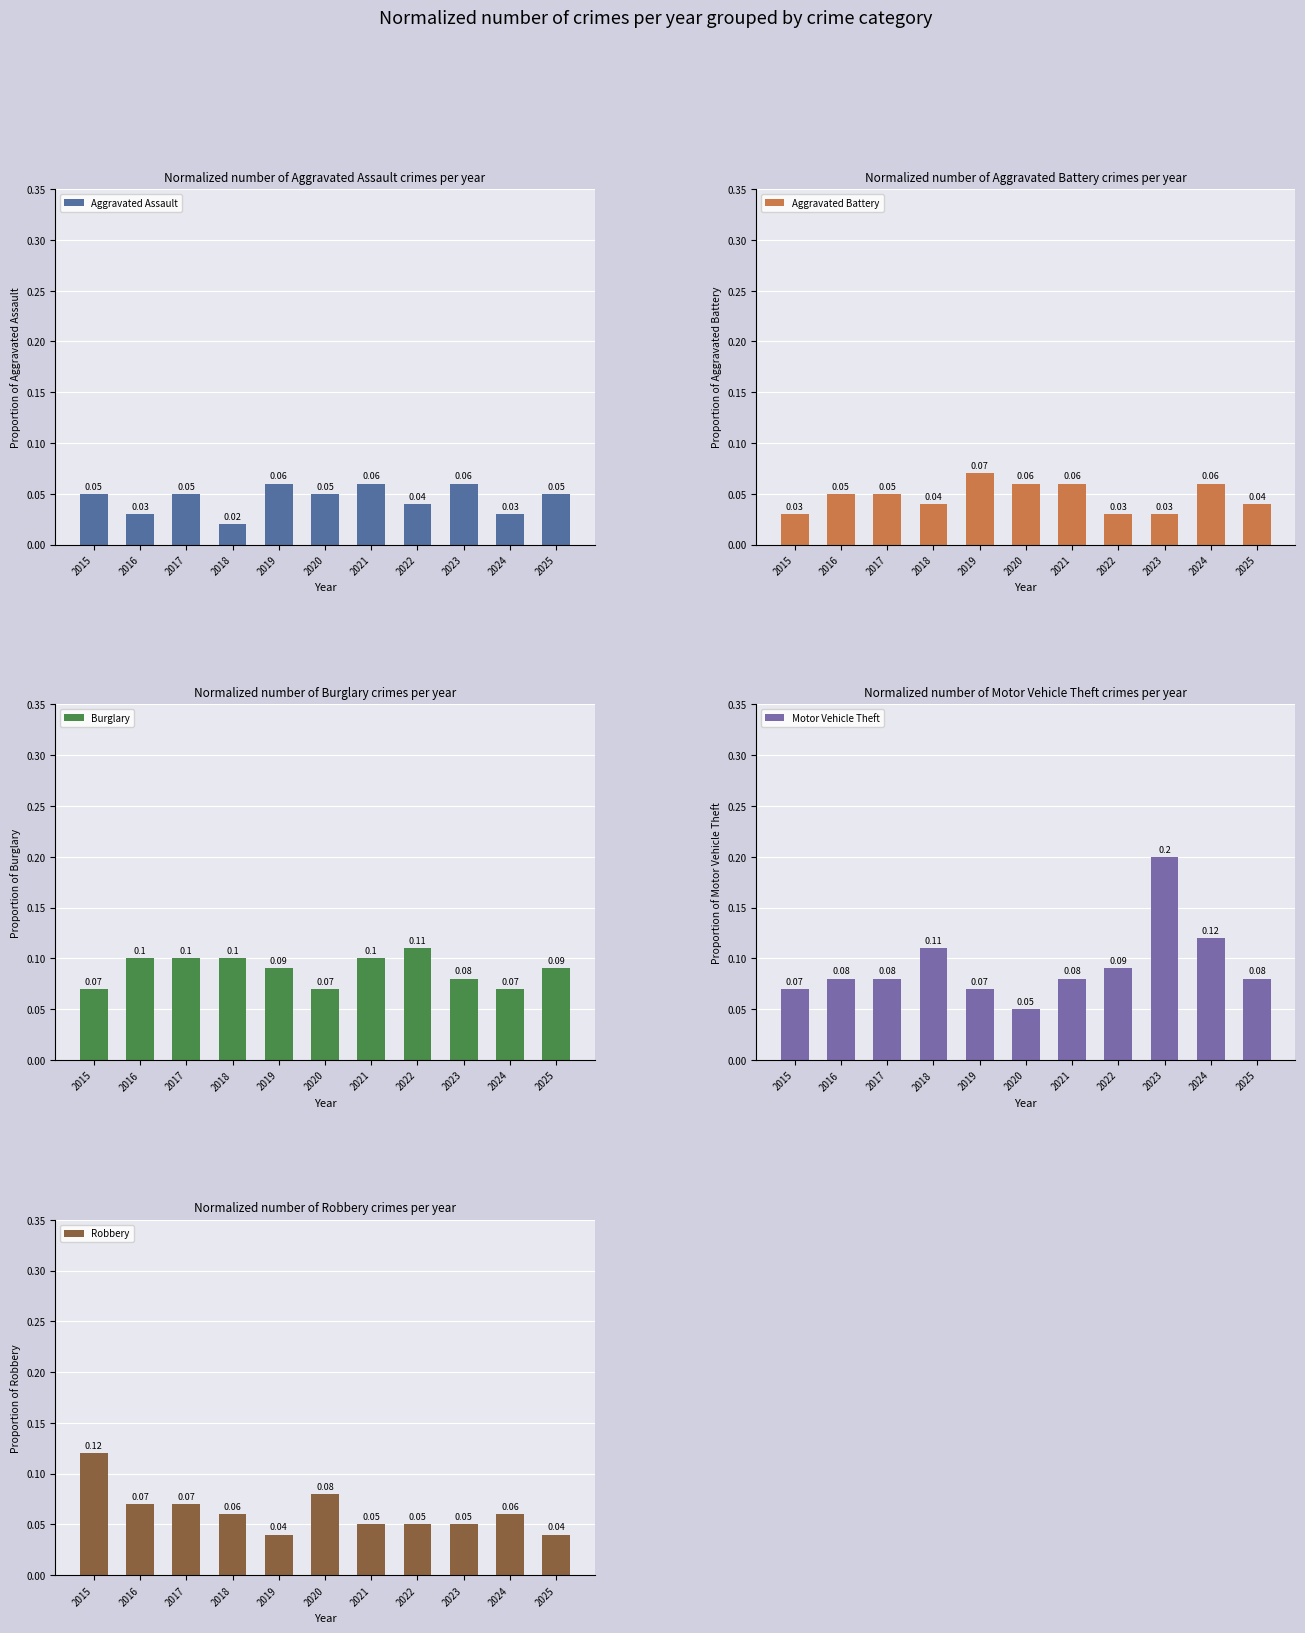

How many Burglary values are between 0 and 1?

11